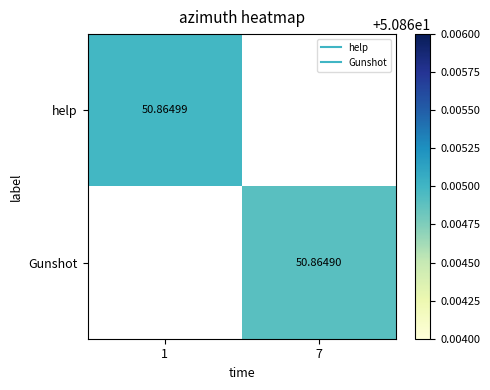

How many series are shown in this chart?

2